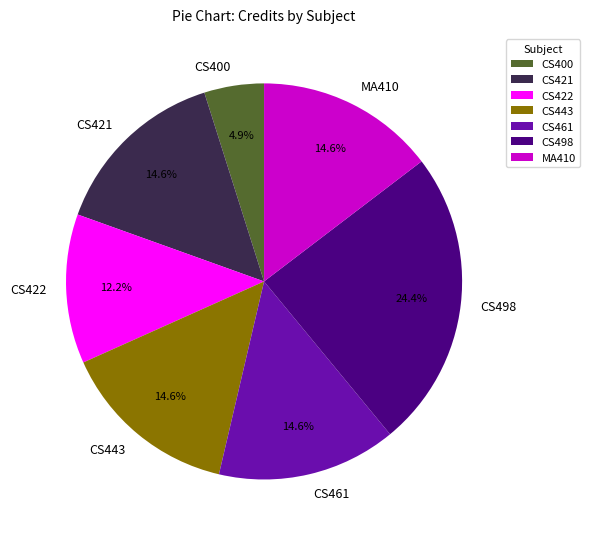

Is CS443 the majority of the pie?

No